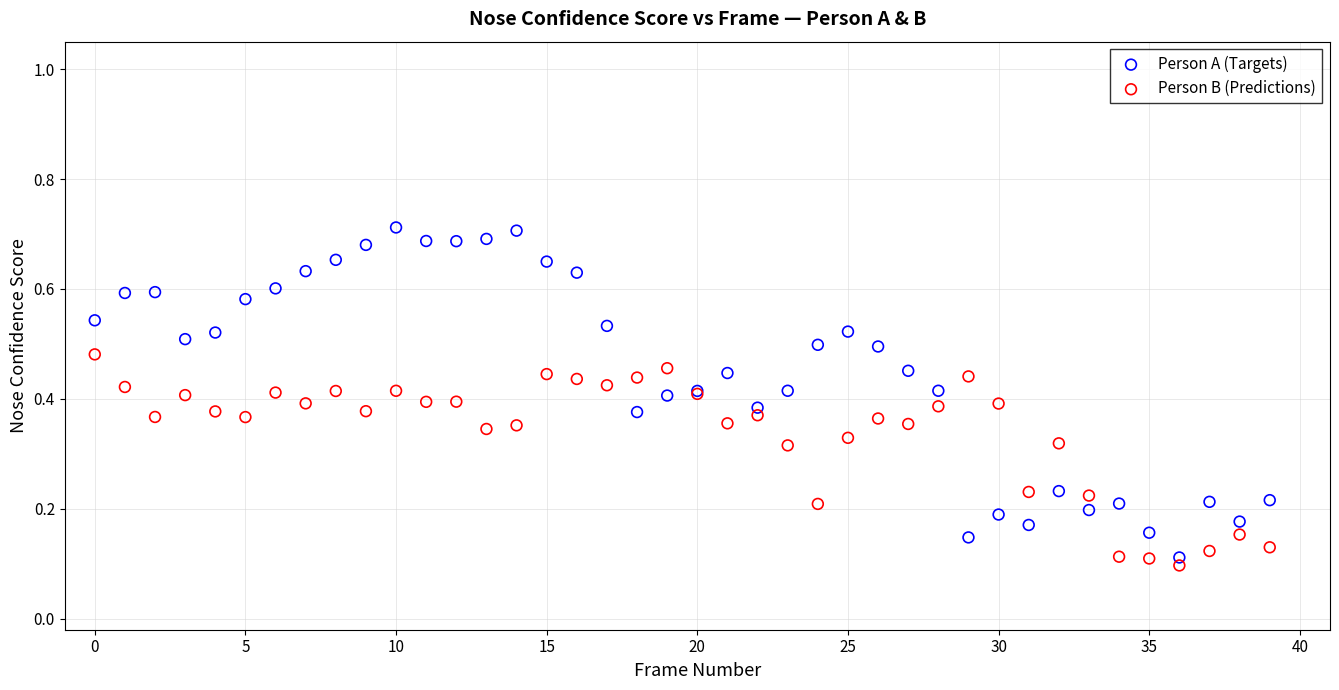

Which series has the largest Y range (max minus min)?

Person A (Targets)